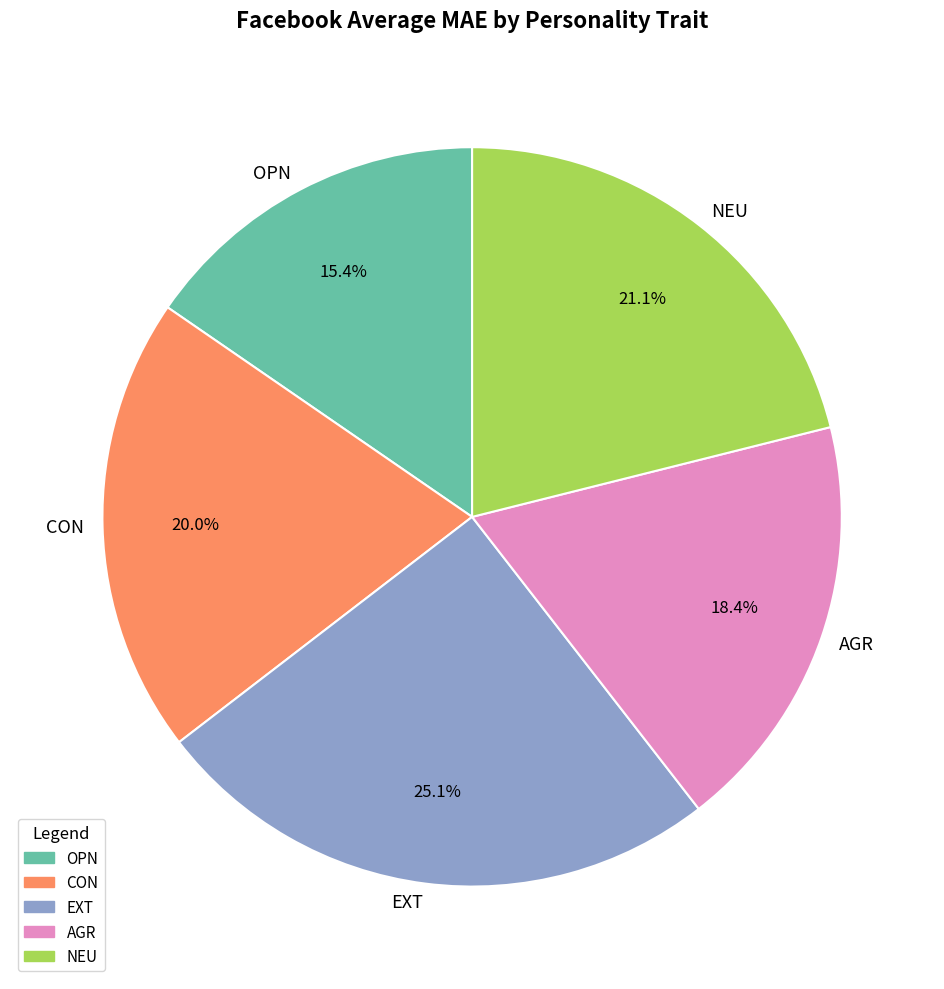

Count the number of slices in the pie.

5